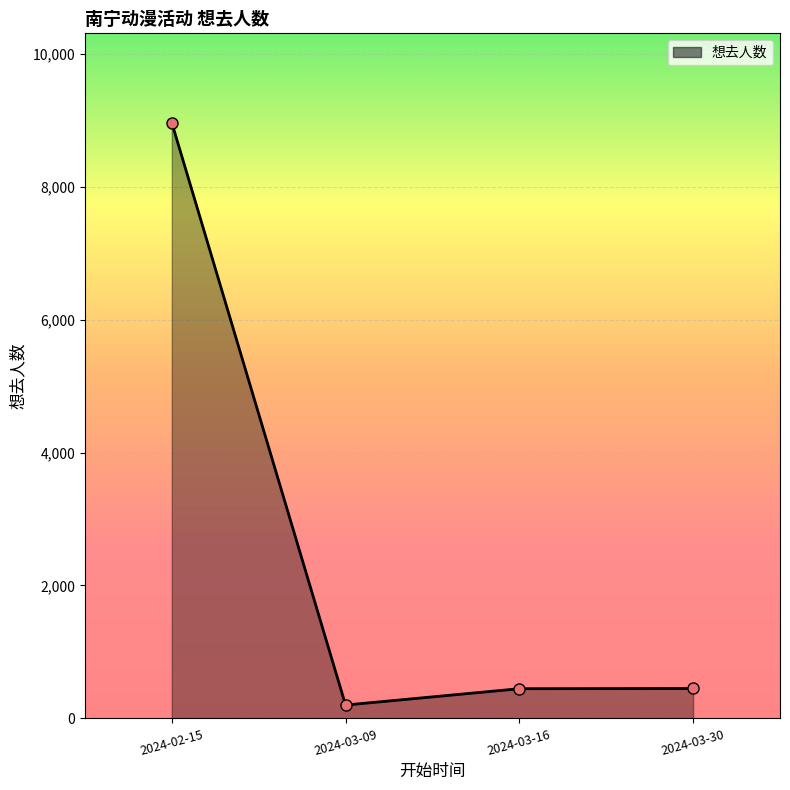

At which category does the data reach its first local valley?

2024-03-09